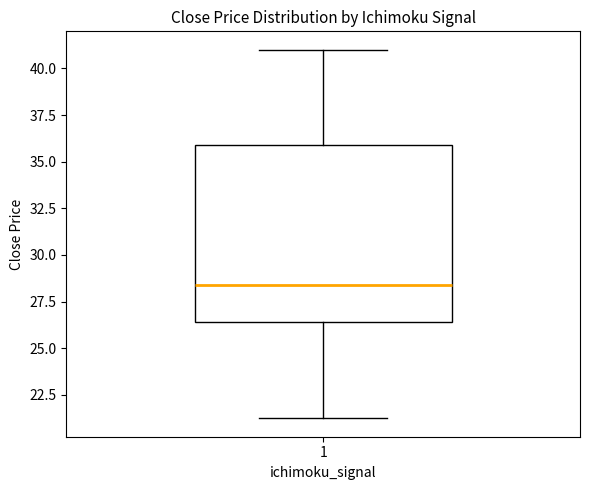

Read this box plot against the y-axis: the position of the median line, the range covered by the box, and the ends of both whiskers. The values are not printed on the chart, so give them approximately, as read against the axis.

median 28.5, box 26.5 to 36.0, whiskers 21.0 to 41.0